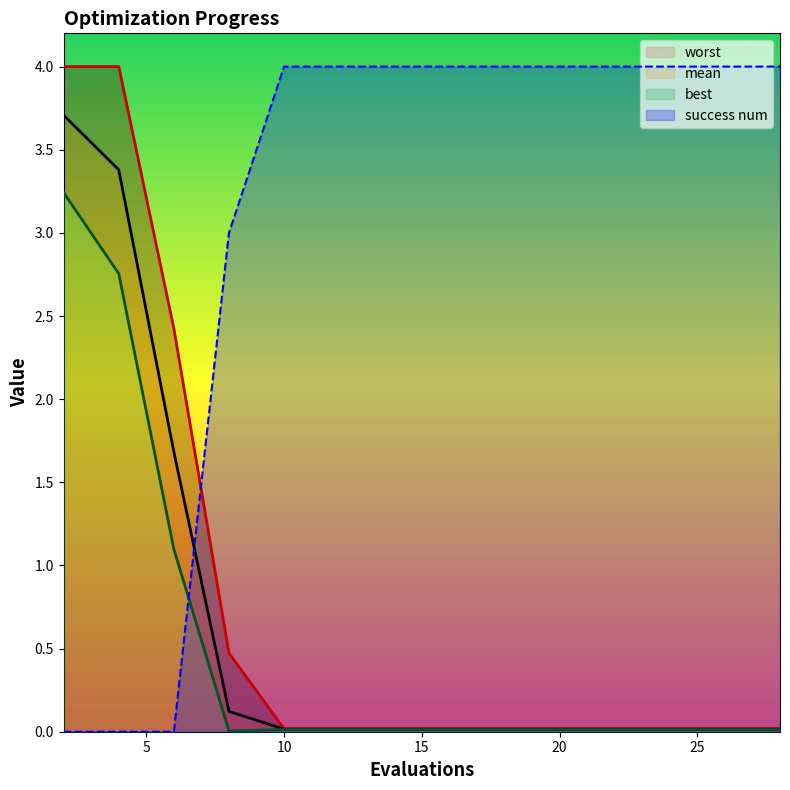

Reading left to right, list all the values displayed in this chart.

mean: 3.7	3.4	1.7	0.1	0.0	0.0	0.0	0.0	0.0	0.0	0.0	0.0	0.0	0.0	0.0
best: 3.2	2.8	1.1	0.0	0.0	0.0	0.0	0.0	0.0	0.0	0.0	0.0	0.0	0.0	0.0
worst: 4.0	4.0	2.4	0.5	0.0	0.0	0.0	0.0	0.0	0.0	0.0	0.0	0.0	0.0	0.0
success num: 0.0	0.0	0.0	3.0	4.0	4.0	4.0	4.0	4.0	4.0	4.0	4.0	4.0	4.0	4.0